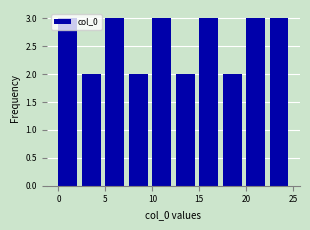

Reading left to right, transcribe this chart: for each bar, give the range it covers on the x-axis and its height. The values are not printed on the chart, so give them approximately, as read against the axis.

0.0 to 2.5: 3
2.5 to 5.0: 2
5.0 to 7.5: 3
7.5 to 10.0: 2
10.0 to 12.5: 3
12.5 to 15.0: 2
15.0 to 17.5: 3
17.5 to 20.0: 2
20.0 to 22.5: 3
22.5 to 25.0: 3